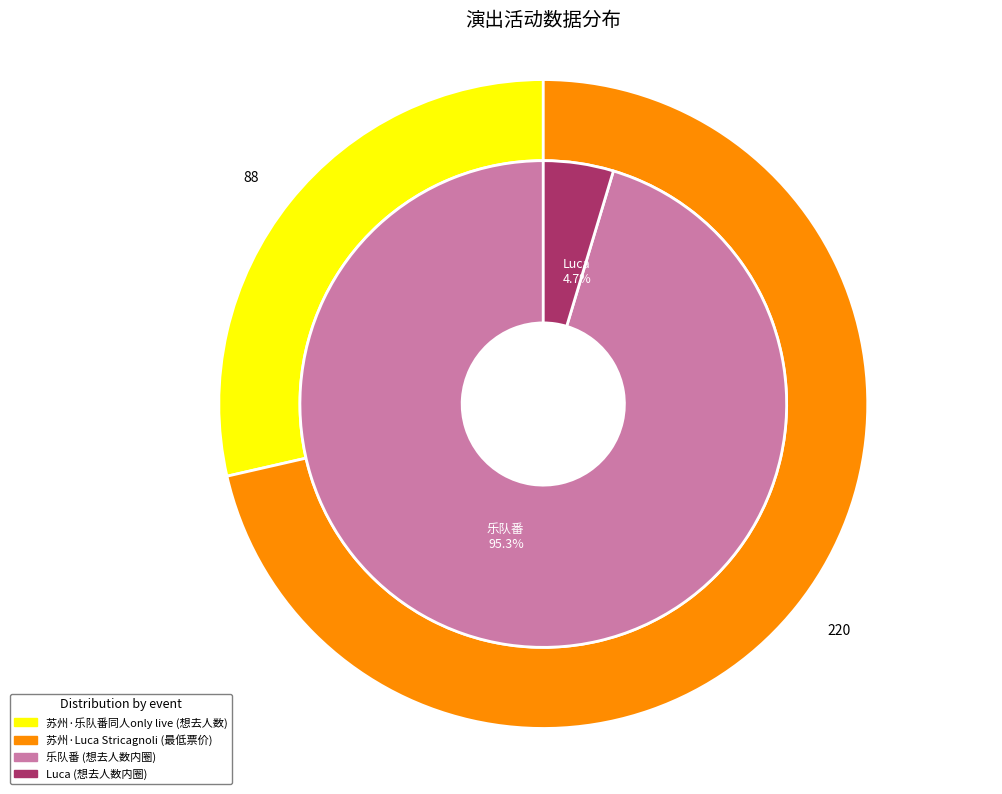

Rank the series by their maximum value, from lowest to highest.

想去人数, 最低票价